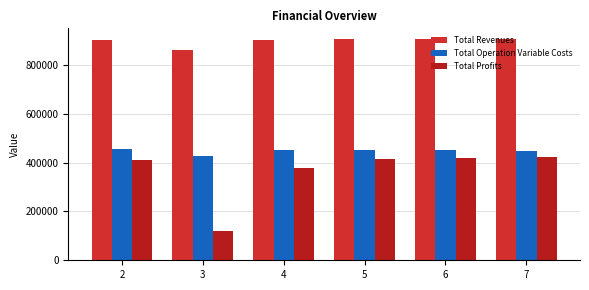

What is the sum of the Total Operation Variable Costs values at 5 and 4?

902801.4